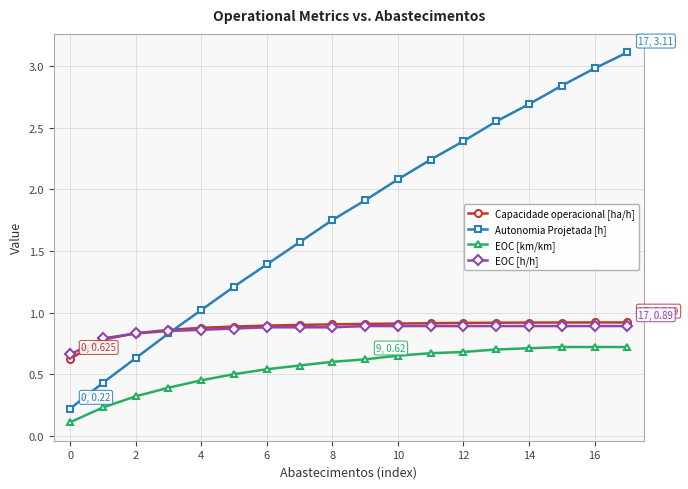

List the series in order of their peak value, lowest first.

EOC [km/km], EOC [h/h], Capacidade operacional [ha/h], Autonomia Projetada [h]